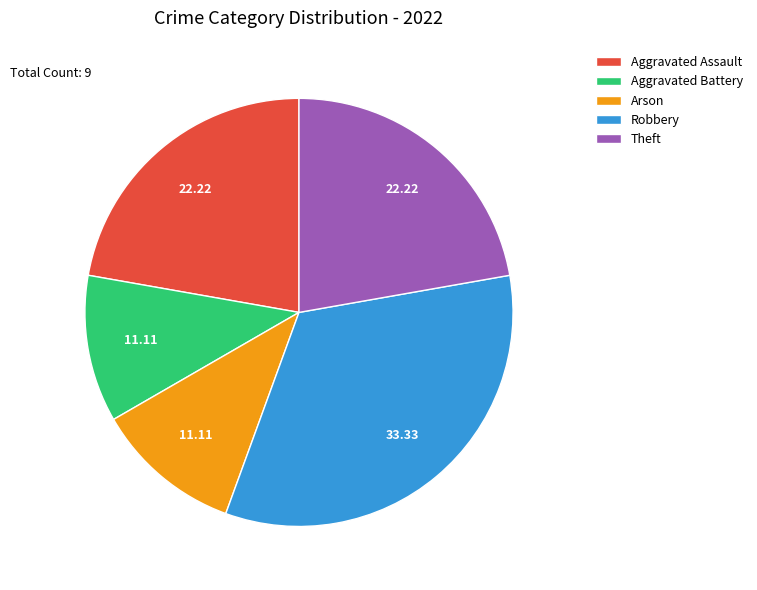

What is the ratio of the value at Aggravated Assault to the value at Robbery?

0.7